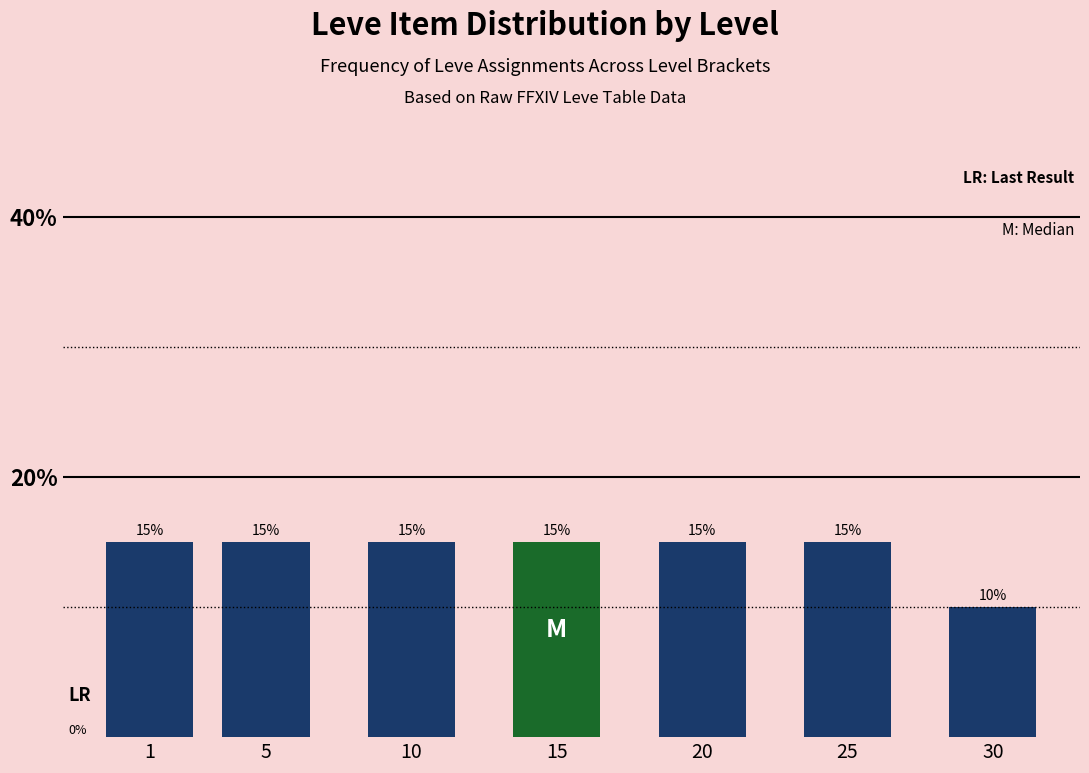

Reading left to right, extract all data points from this chart.

1=15	5=15	10=15	15=15	20=15	25=15	30=10